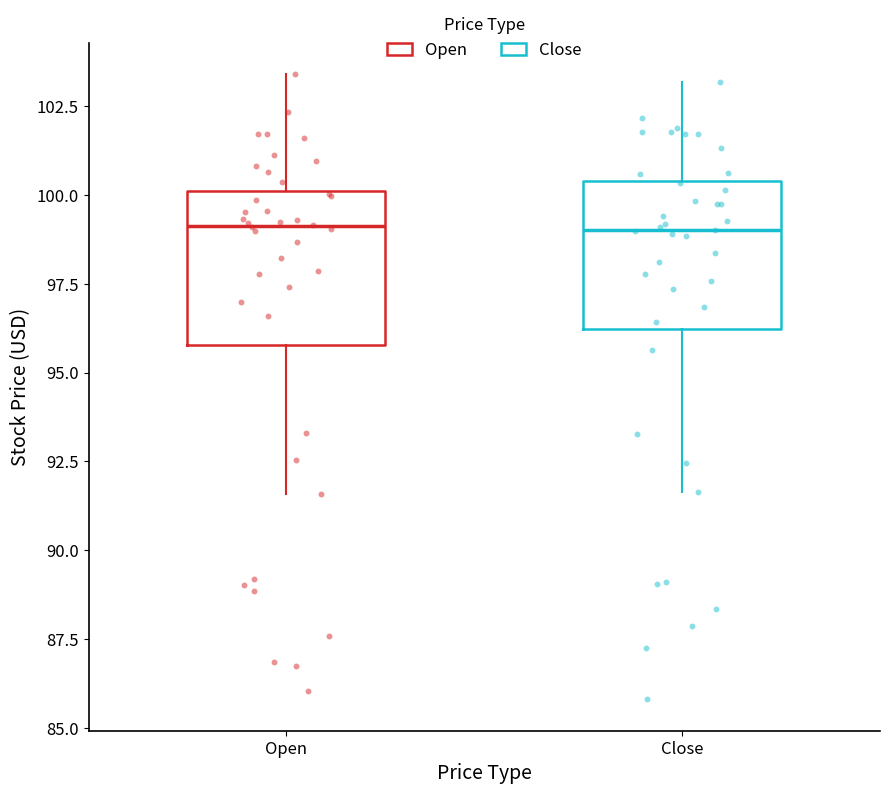

Where does the lower whisker of the box for Close end on the y-axis? The values are not printed on the chart, so give them approximately, as read against the axis.

91.5